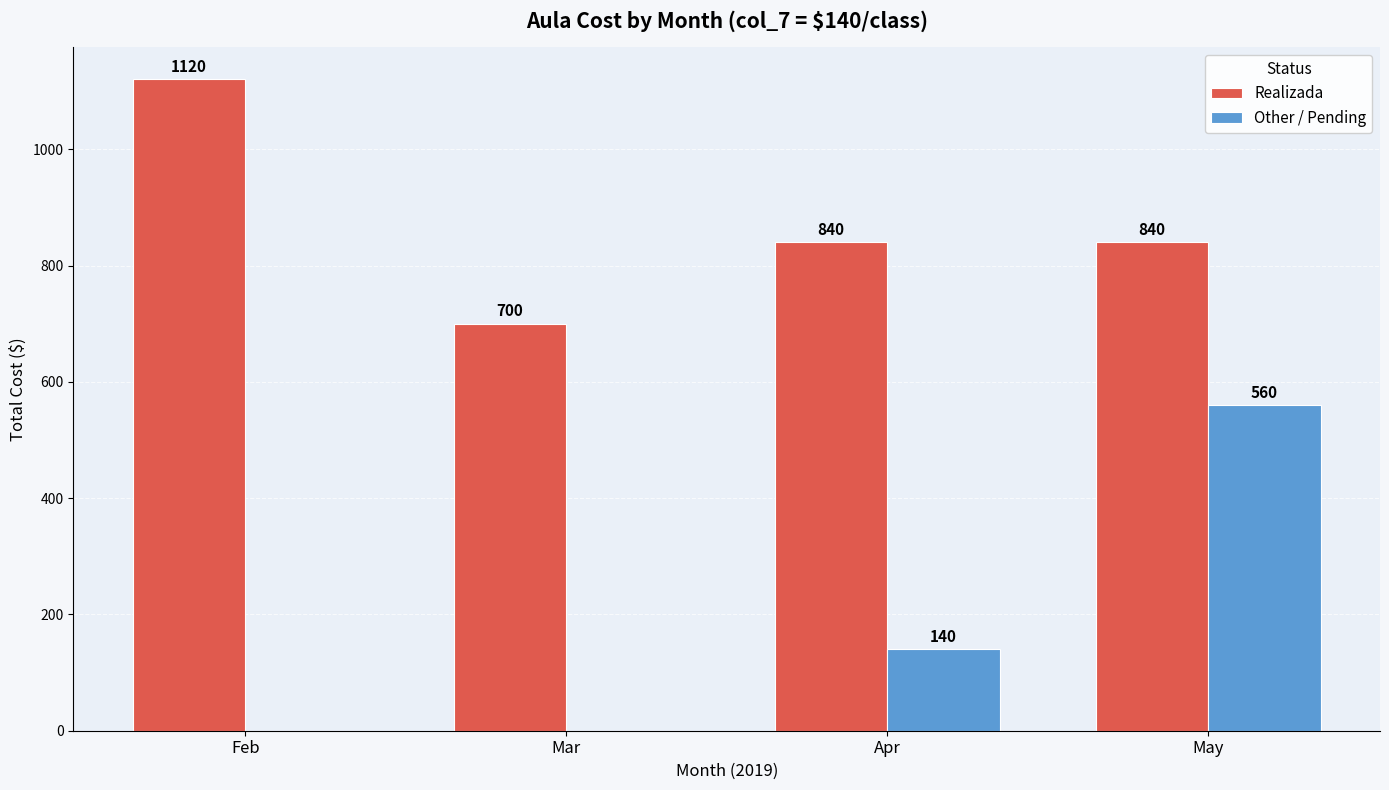

How many groups of bars are there?

4